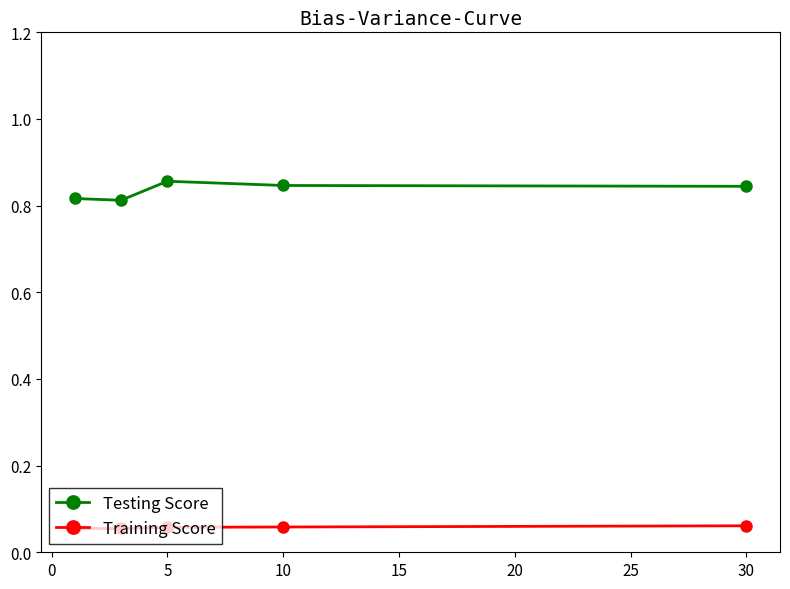

The value of Testing Score at 10 is 0.4. True or false?

False